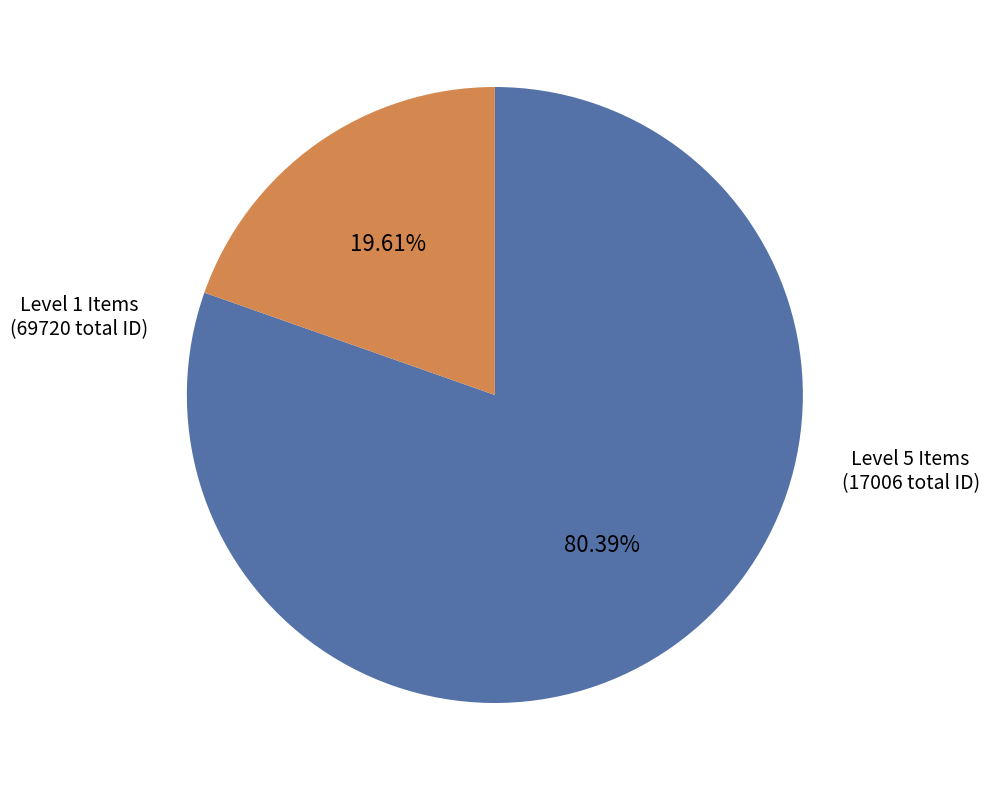

Is there a majority slice in this chart?

Yes